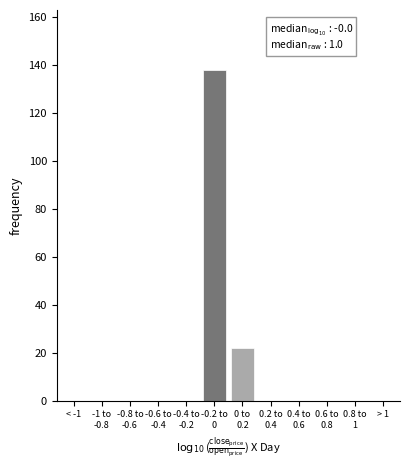

What is the greatest value displayed?

138